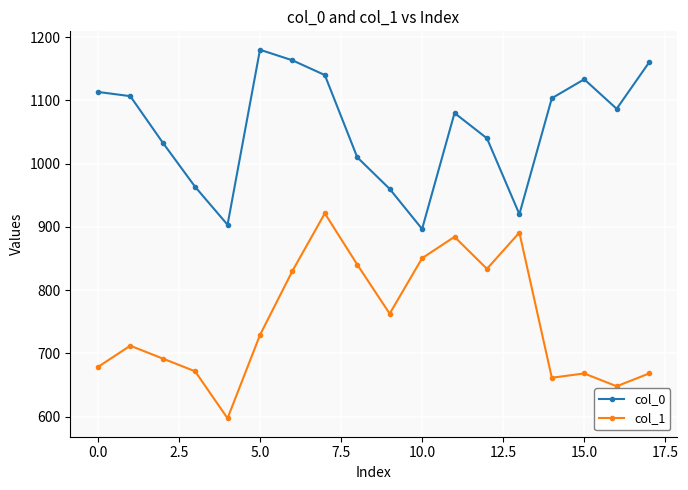

Which series has the widest spread of values?

col_1